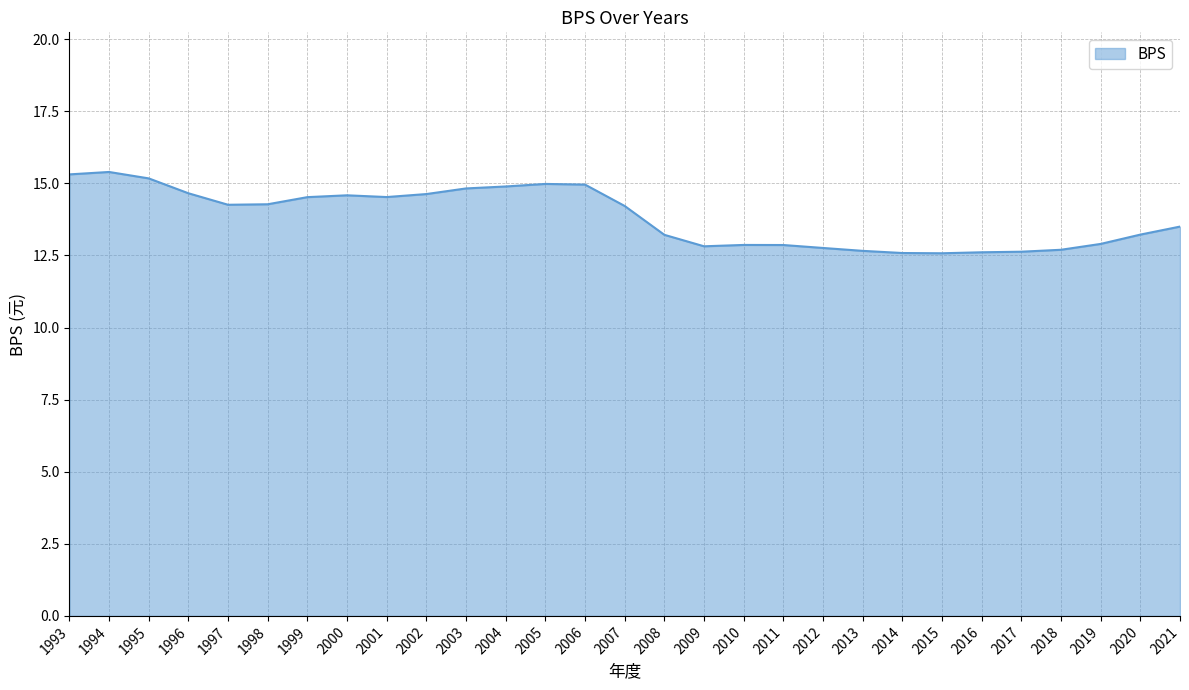

What is the change in value from 1994 to 1995?

-0.2